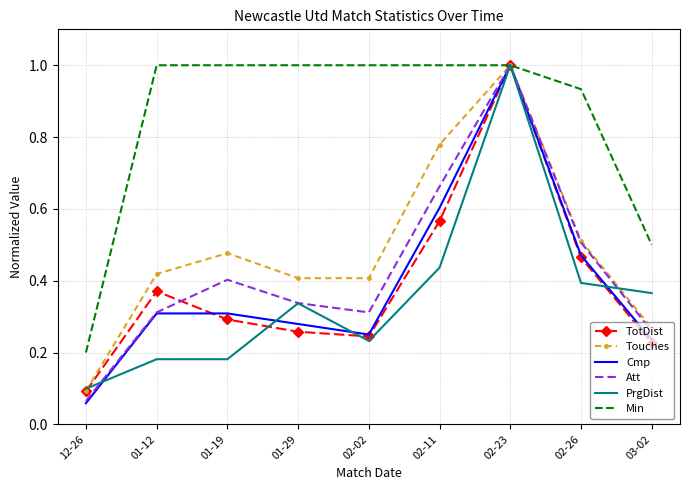

Which category has the highest value in the Cmp series?

02-23